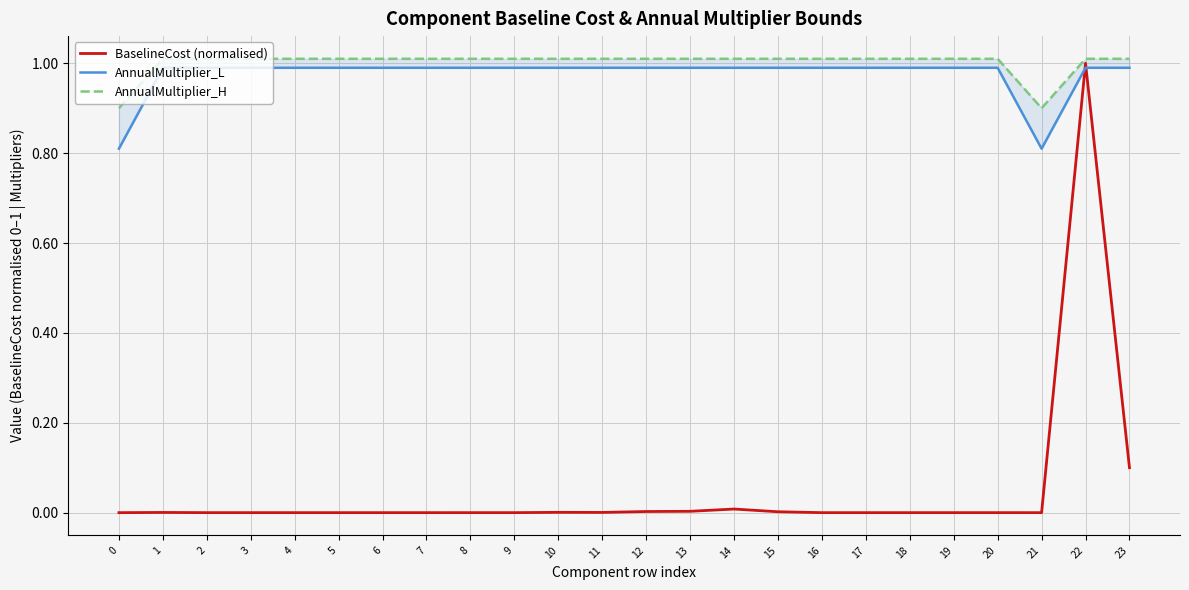

What is the approximate value of AnnualMultiplier_H at 23?

1.0